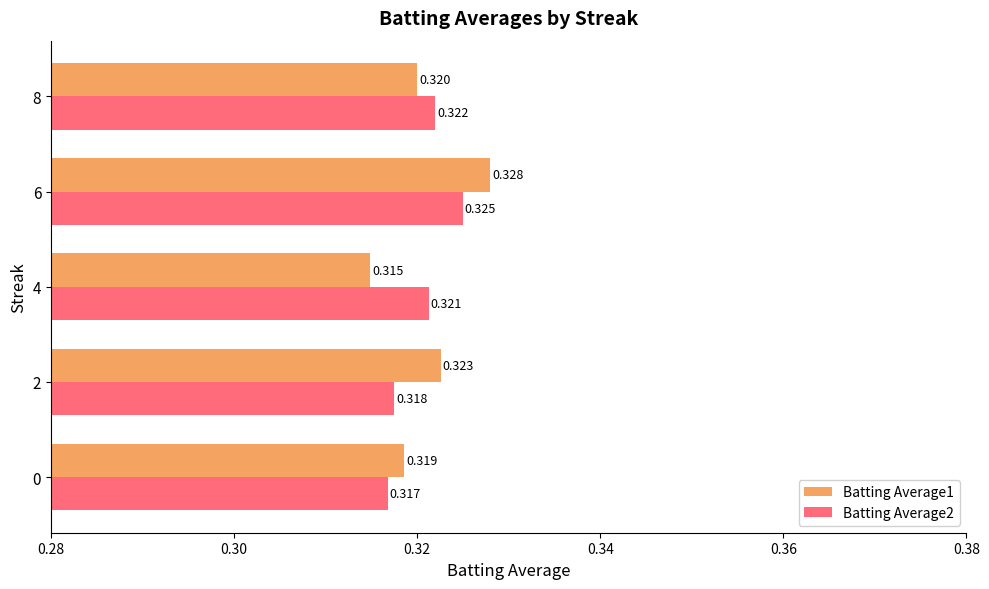

Is the value of Batting Average1 at 2 greater than the value of Batting Average2 at 2?

Yes